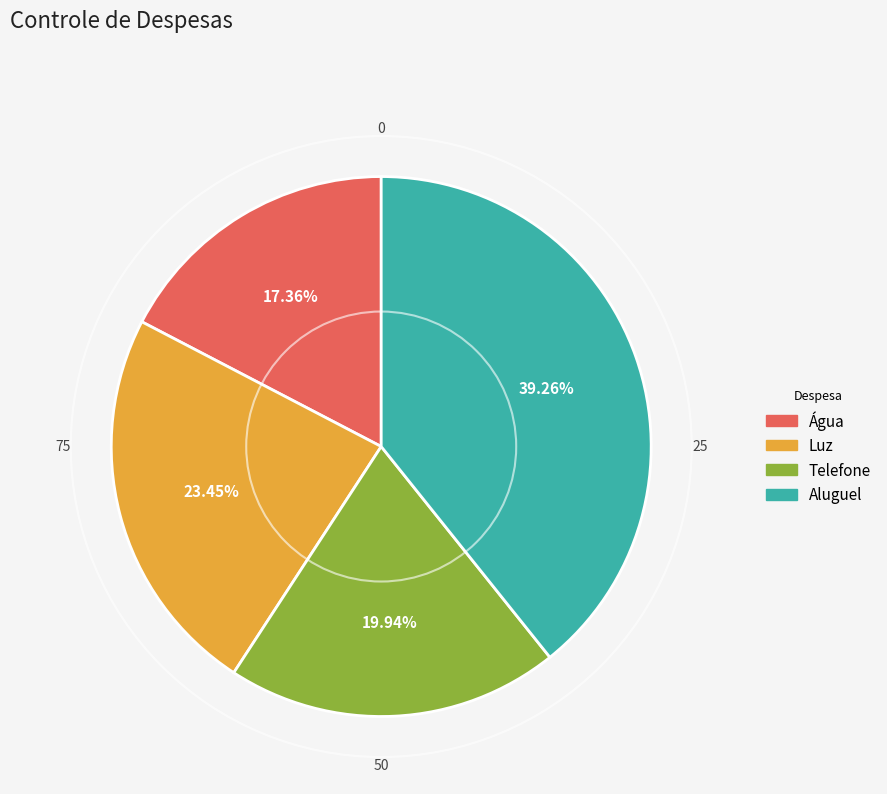

How many slices are in this pie chart?

4